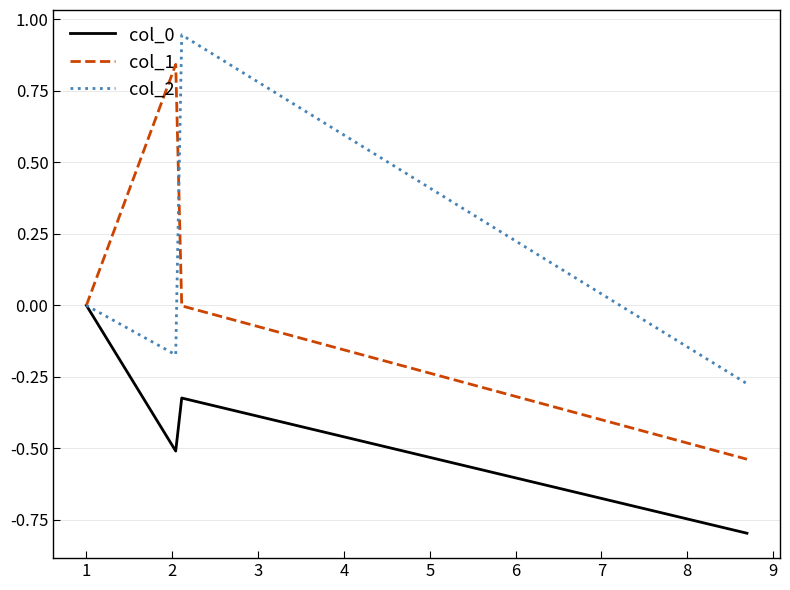

Which series has the largest range (max minus min)?

col_1